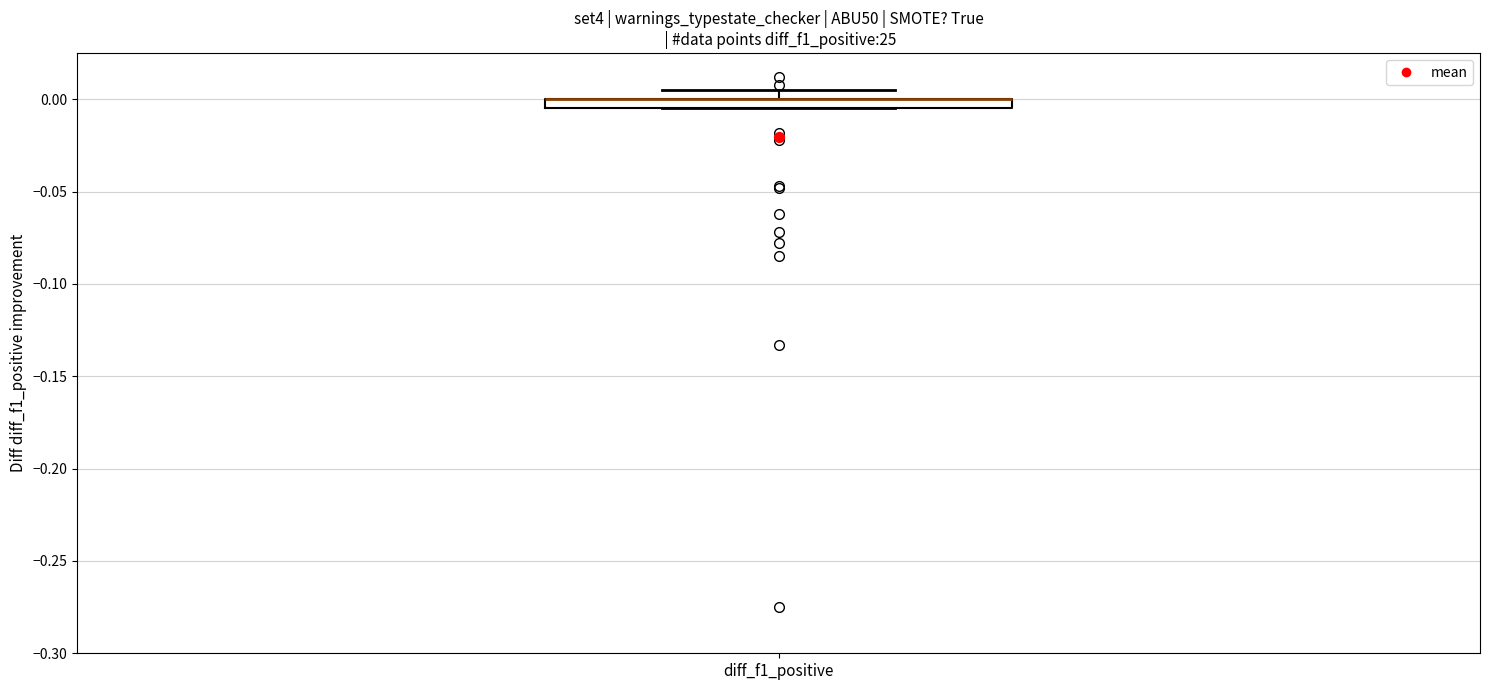

Where is the lower edge of the box for diff_f1_positive on the y-axis? The values are not printed on the chart, so give them approximately, as read against the axis.

-0.005